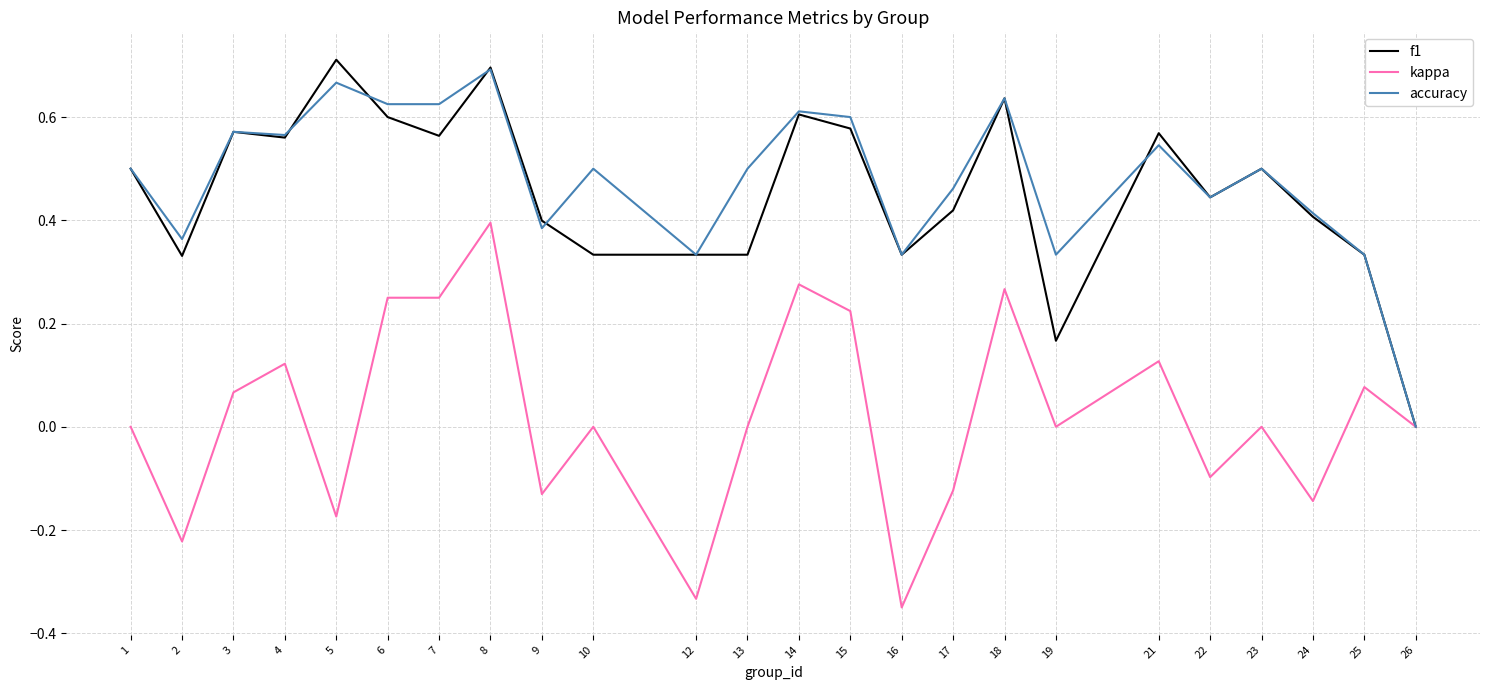

The value of f1 at 8 is 1.1. True or false?

False